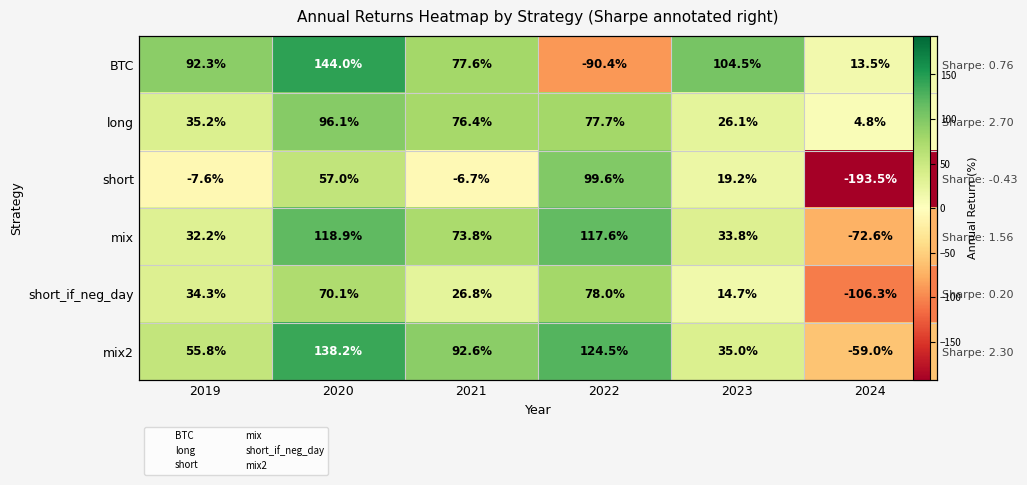

Where is mix nearest to the value 23?

2019